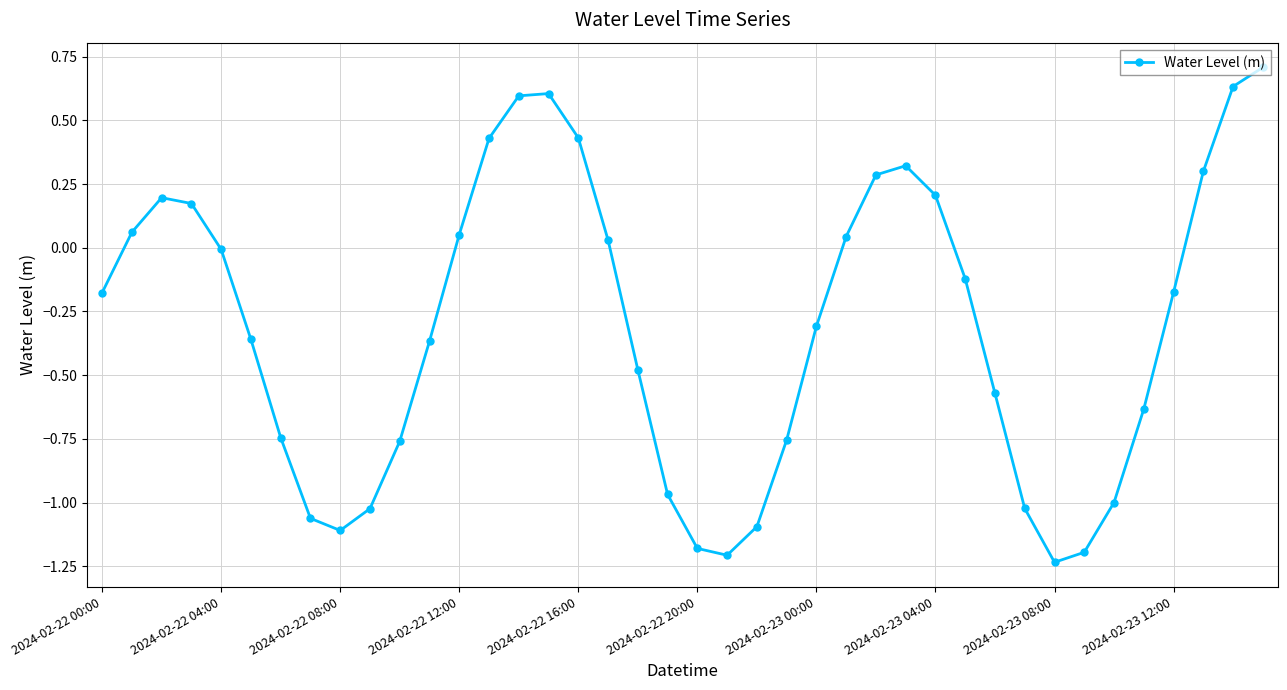

What is the greatest value displayed?

0.7